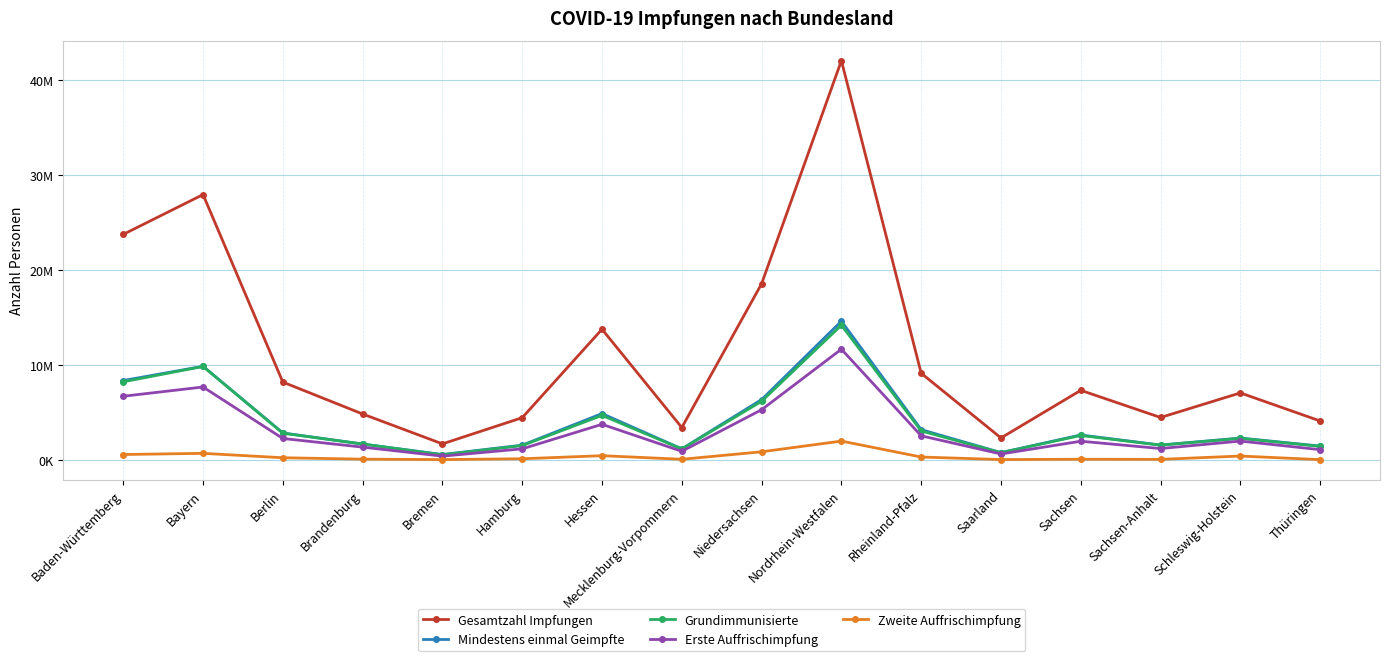

Which series has the largest total across all categories?

Gesamtzahl Impfungen